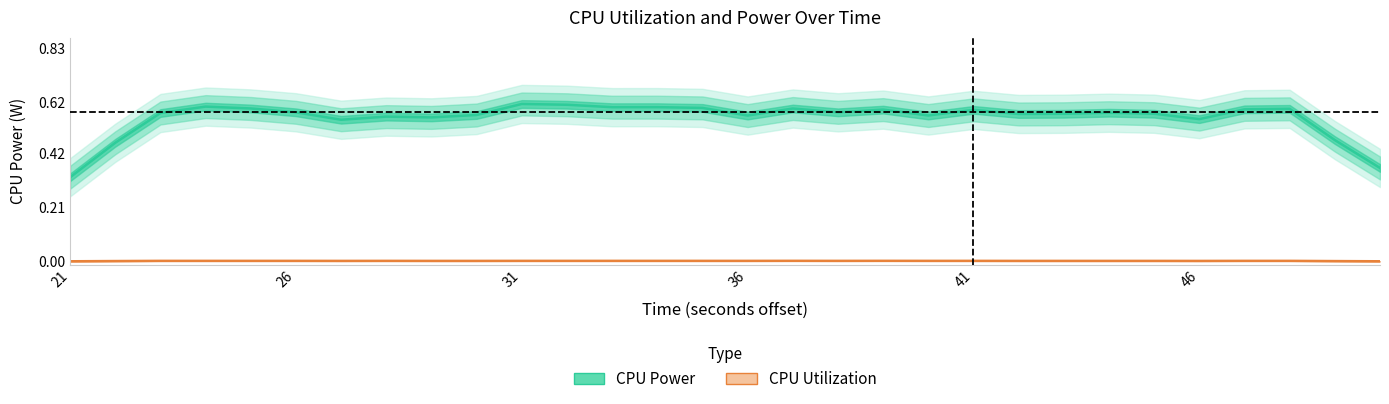

Is it true that CPU Power equals 0.6 at 41?

True